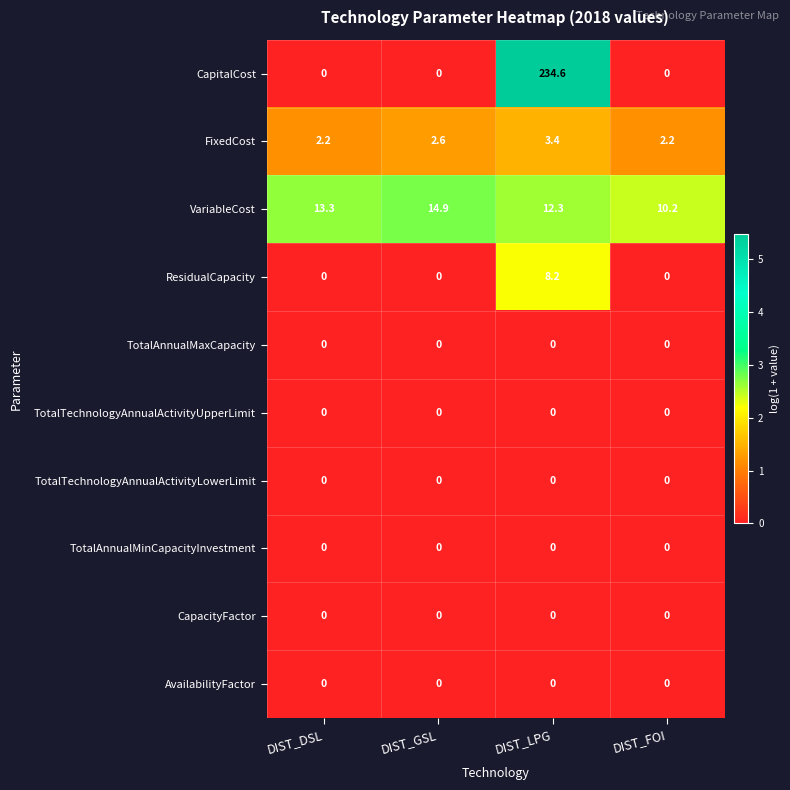

Between DIST_GSL and DIST_FOI, which series saw the biggest shift?

VariableCost